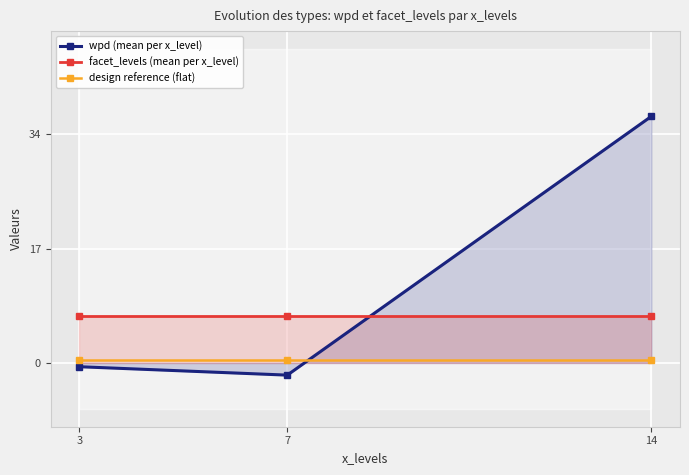

Which series has the largest range (max minus min)?

wpd (mean per x_level)